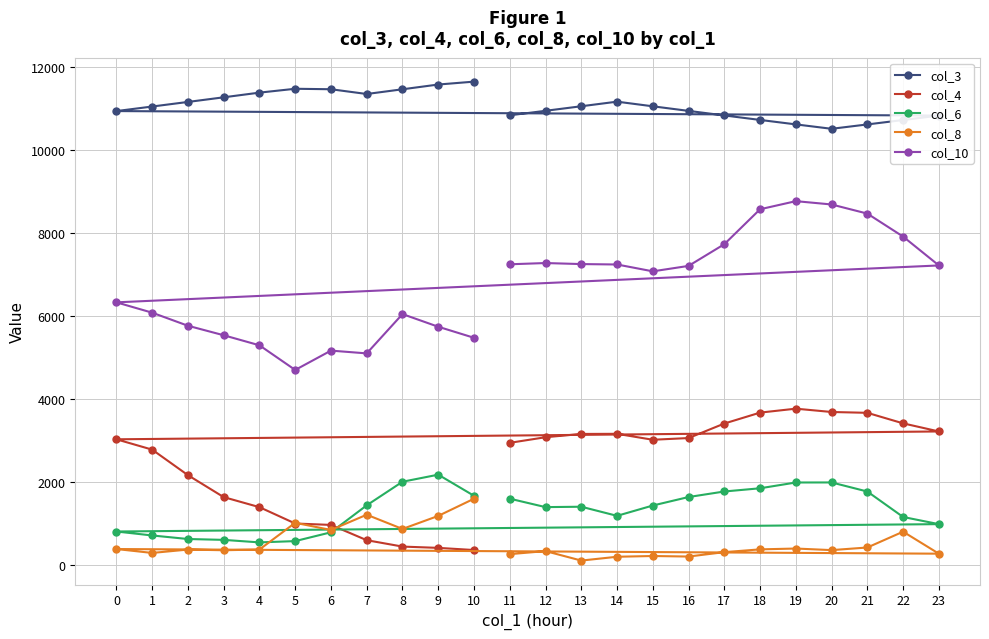

Which series changed the most between 23 and 4?

col_10